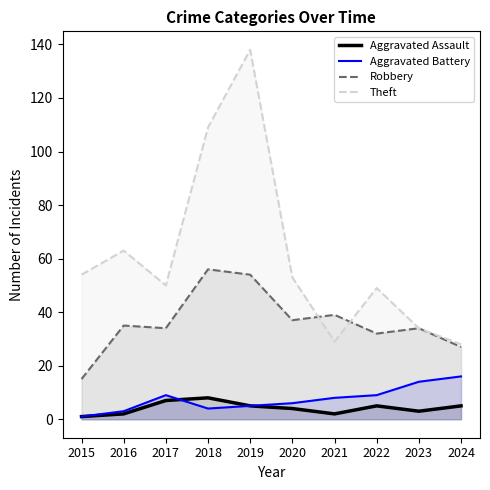

The Aggravated Assault series shows 1 at 2021. True or false?

False